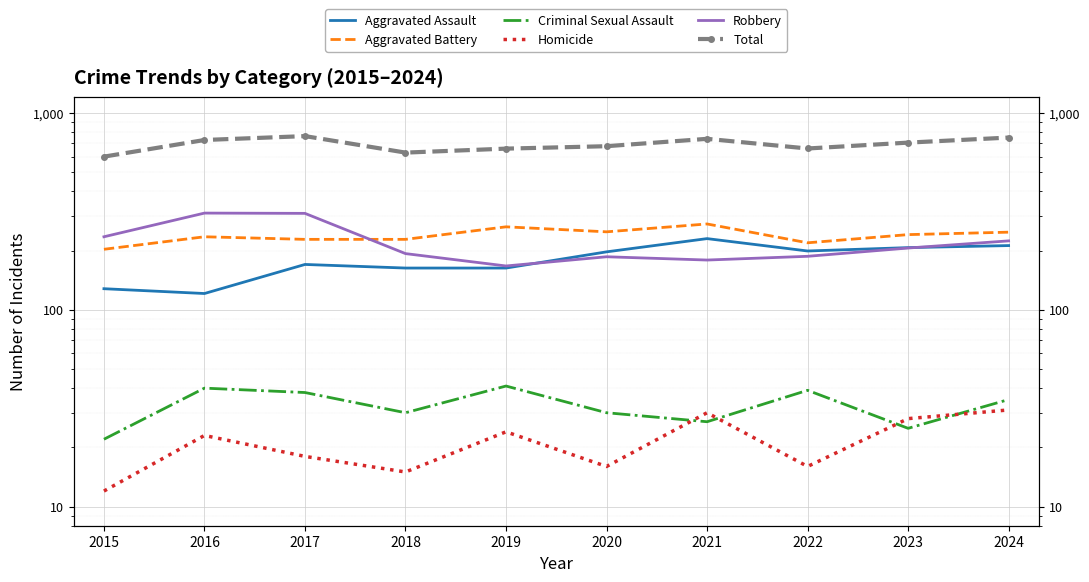

In Total, how many points are lower than both neighbors (excluding endpoints)?

2